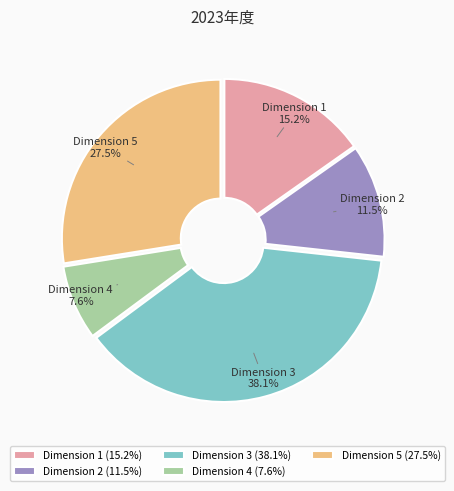

To the nearest percent, what portion does Dimension 1 represent?

15%